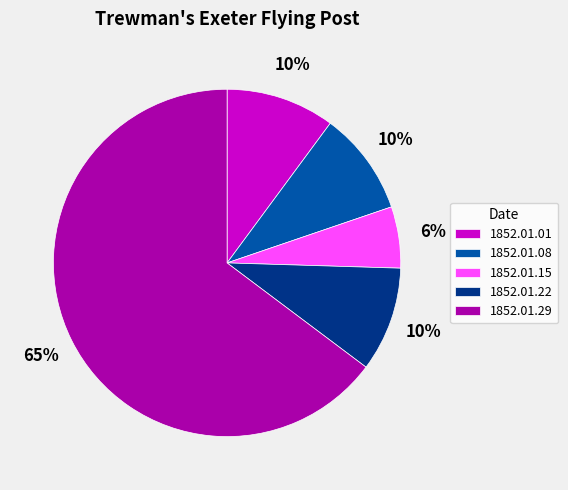

To the nearest percent, what is the combined percentage of 1852.01.15 and 1852.01.29?

70%